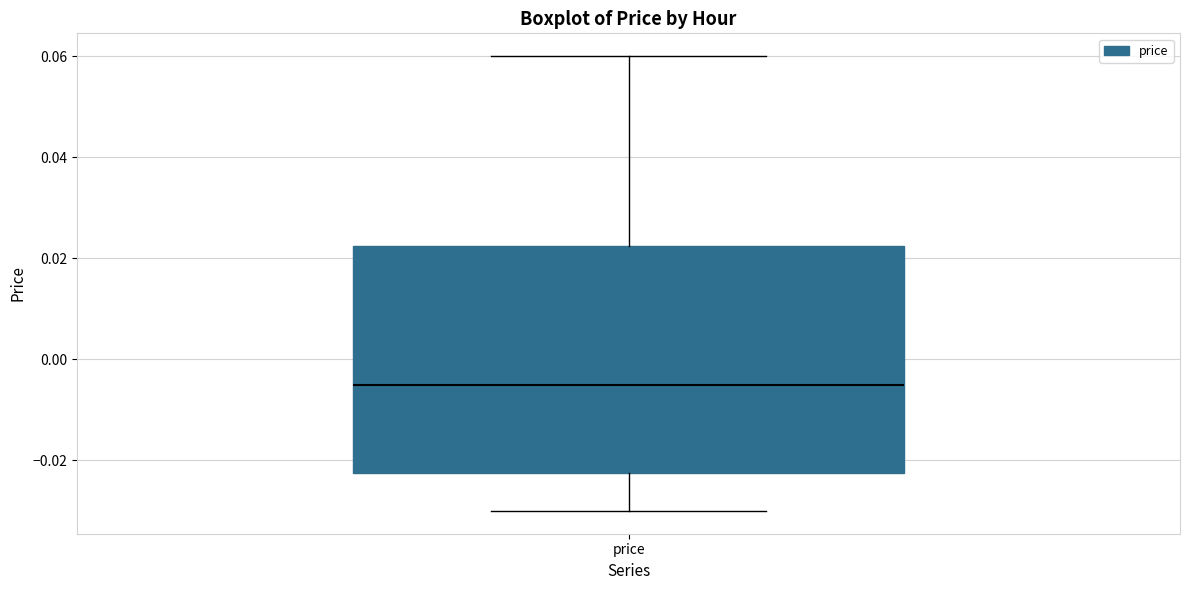

Transcribe this box plot: give where the median line is, the range the box spans, and where the two whiskers end, as read against the y-axis. The values are not printed on the chart, so give them approximately, as read against the axis.

median -0.004, box -0.022 to 0.022, whiskers -0.030 to 0.060